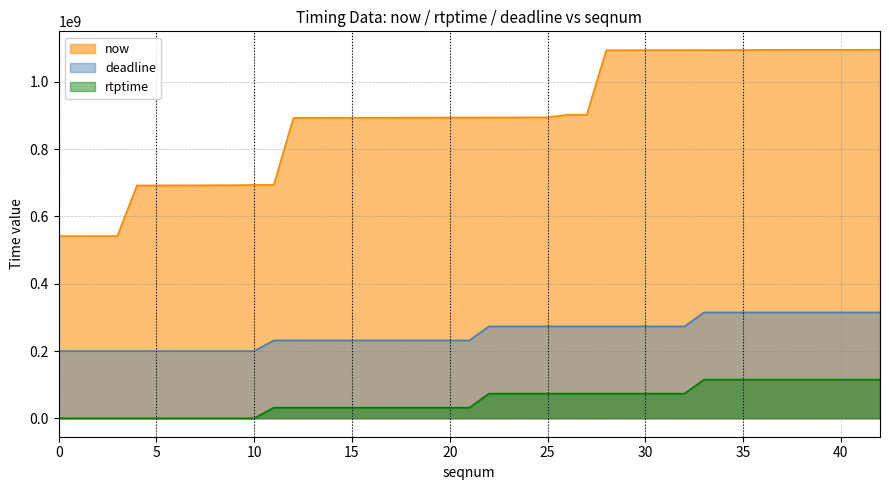

List the labels in order of deadline value, smallest first.

0, 1, 2, 3, 4, 5, 6, 7, 8, 9, 10, 11, 12, 13, 14, 15, 16, 17, 18, 19, 20, 21, 22, 23, 25, 26, 27, 28, 29, 30, 31, 32, 33, 34, 35, 36, 37, 38, 39, 42